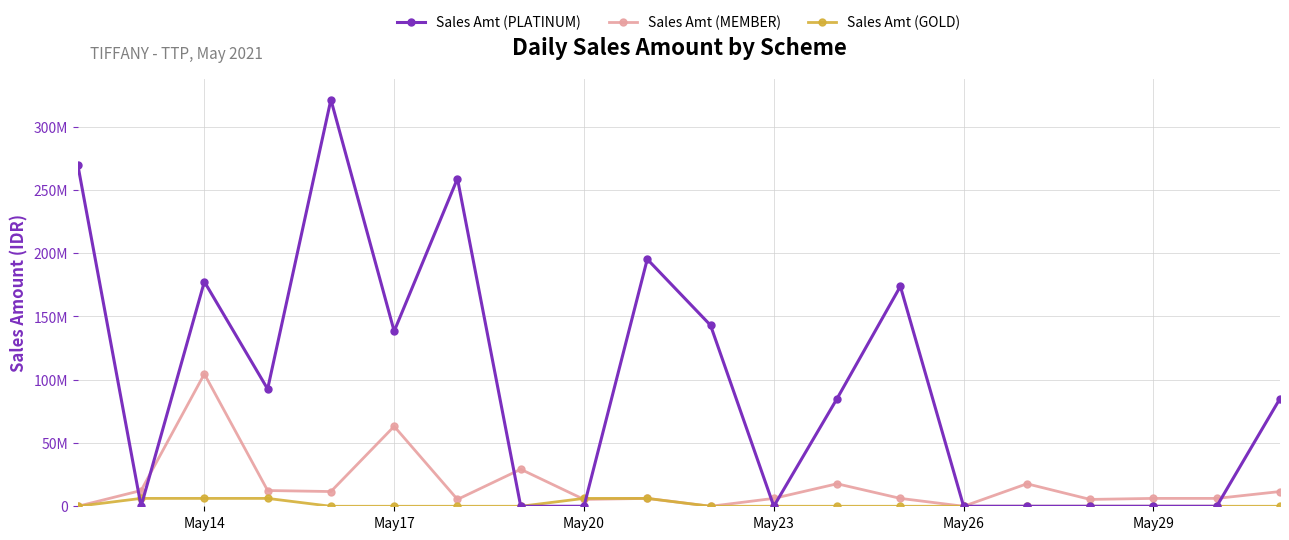

What is the value of the Sales Amt (GOLD) point at the 4th from the left?

6229000